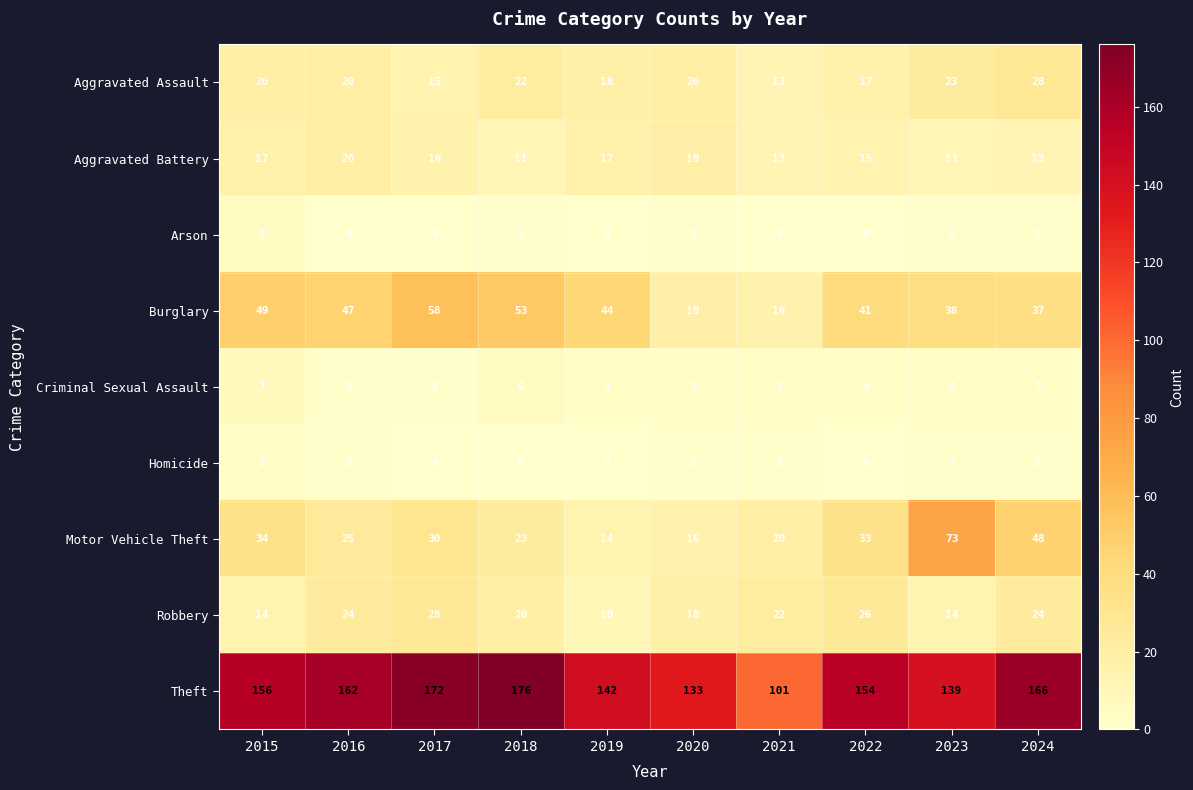

How many series are shown in this chart?

9